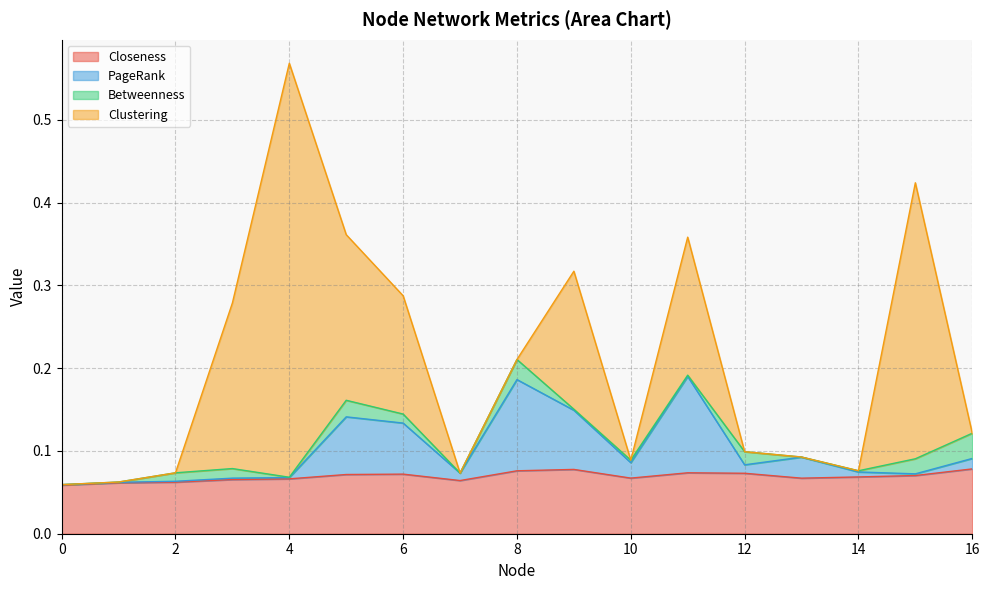

Rank the categories by Closeness value from highest to lowest.

16, 9, 8, 11, 12, 6, 5, 15, 14, 10, 13, 4, 3, 7, 2, 1, 0